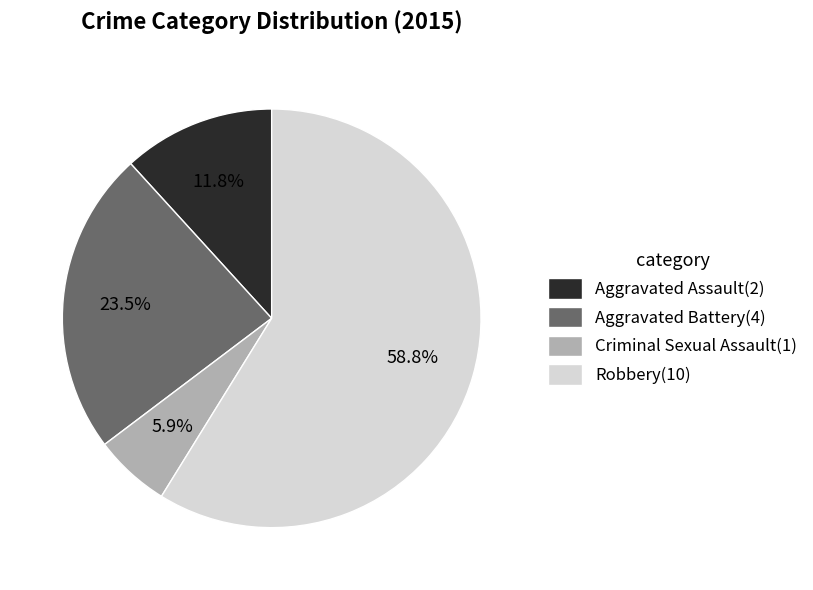

How many segments does this pie chart have?

4